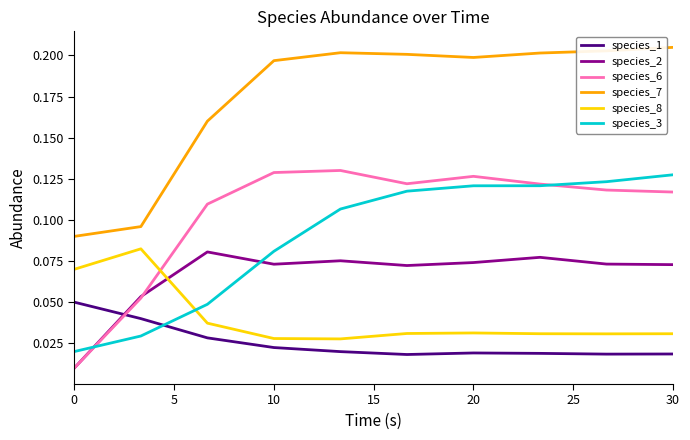

Which series has the largest total across all categories?

species_7